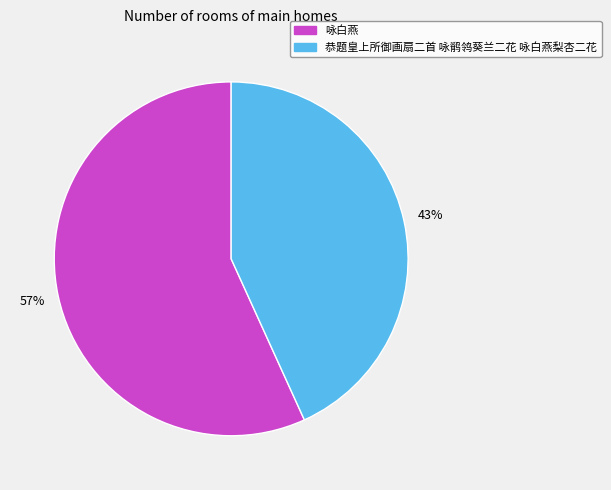

How many slices are in this pie chart?

2